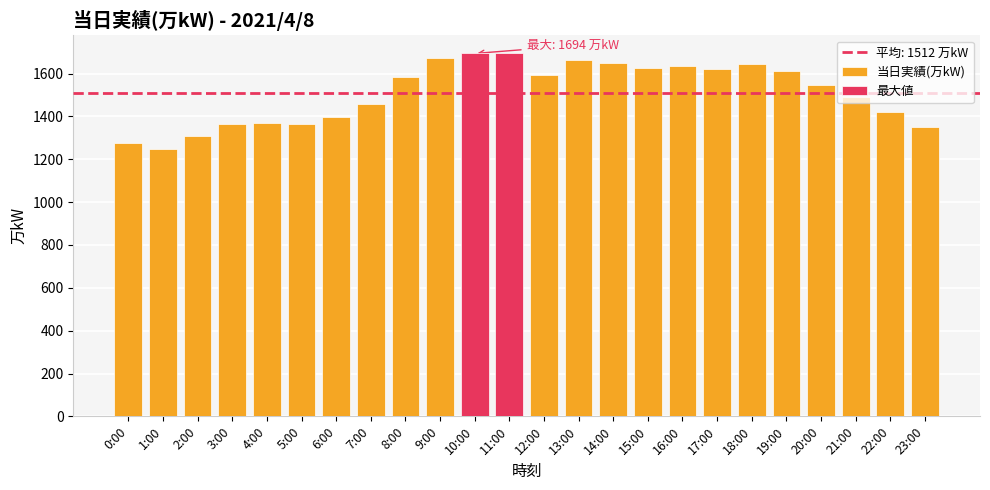

Reading left to right, transcribe all the data shown in this chart.

1276	1246	1307	1363	1369	1363	1396	1457	1586	1673	1694	1694	1595	1662	1649	1626	1634	1622	1645	1613	1549	1489	1419	1352